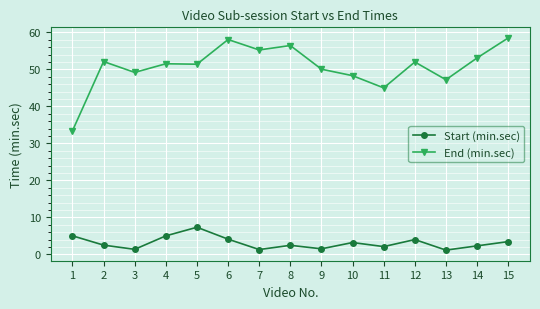

True or false: End (min.sec) and Start (min.sec) cross at least once.

False